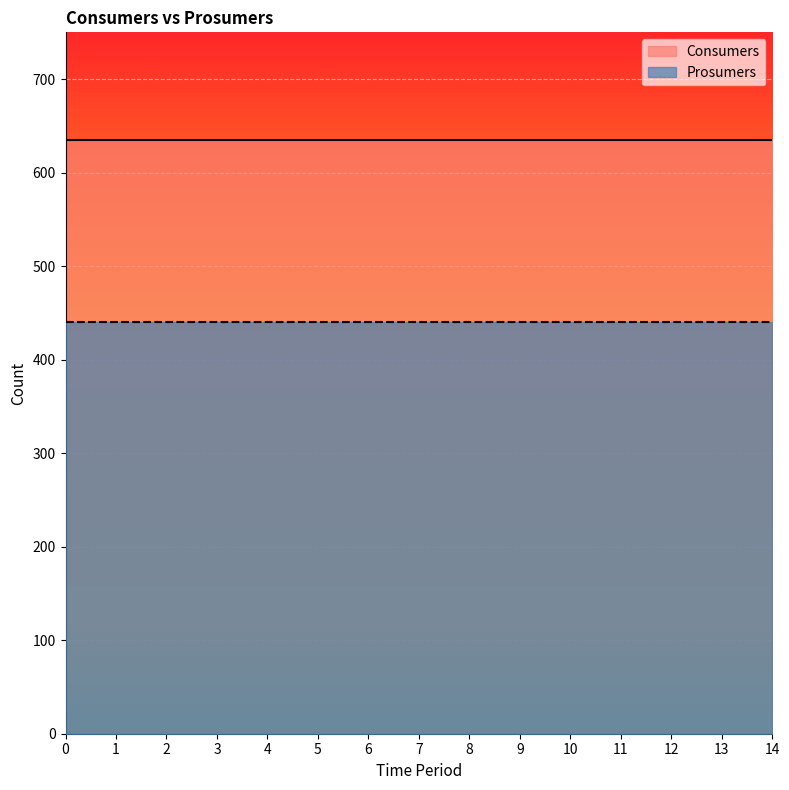

Reading left to right, list all the values displayed in this chart.

Consumers: 635	635	635	635	635	635	635	635	635	635	635	635	635	635	635
Prosumers: 440	440	440	440	440	440	440	440	440	440	440	440	440	440	440